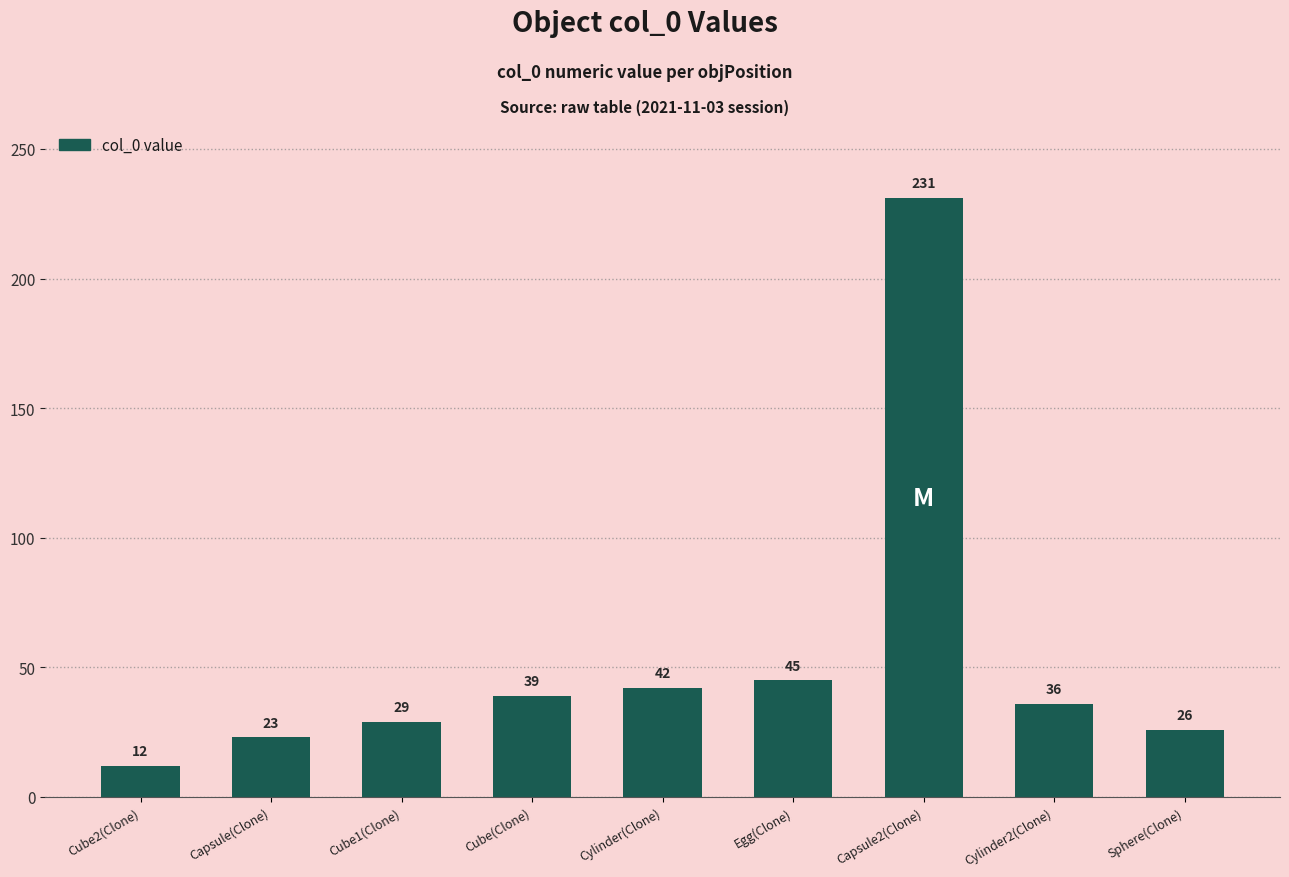

Count the number of data series in this chart.

1